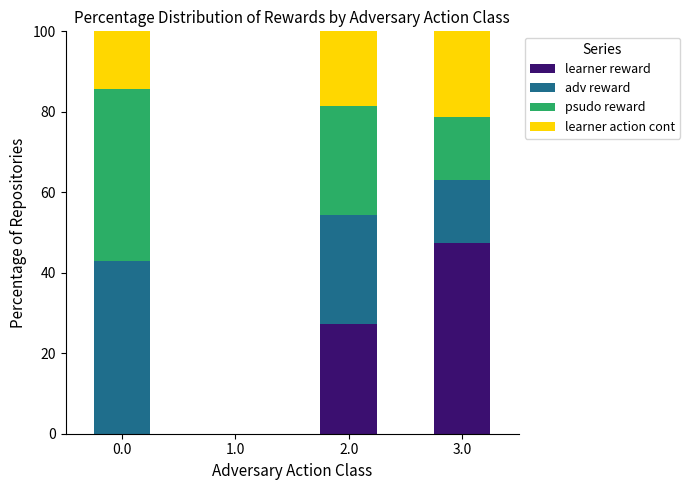

What is the total value across all series at 3.0?

100.0